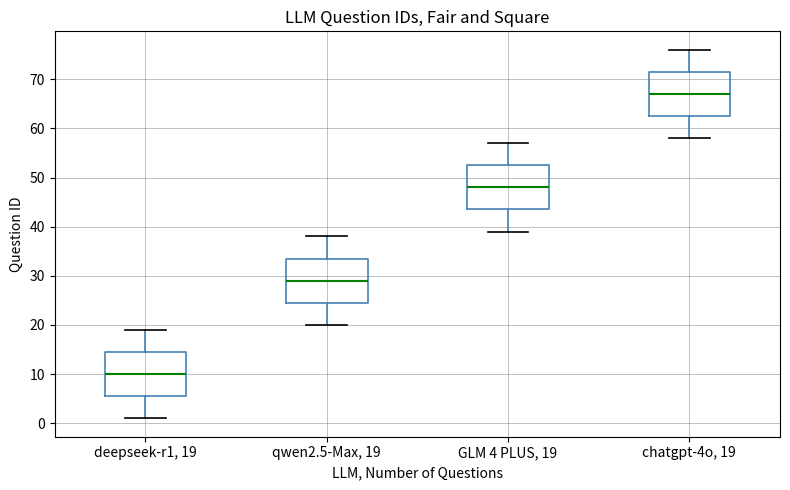

Reading left to right, transcribe this box plot: for each box, give where its median line is, the range the box spans, and where its two whiskers end, as read against the y-axis. The values are not printed on the chart, so give them approximately, as read against the axis.

deepseek-r1, 19: median 10, box 6 to 15, whiskers 1 to 19
qwen2.5-Max, 19: median 29, box 25 to 34, whiskers 20 to 38
GLM 4 PLUS, 19: median 48, box 44 to 53, whiskers 39 to 57
chatgpt-4o, 19: median 67, box 63 to 72, whiskers 58 to 76